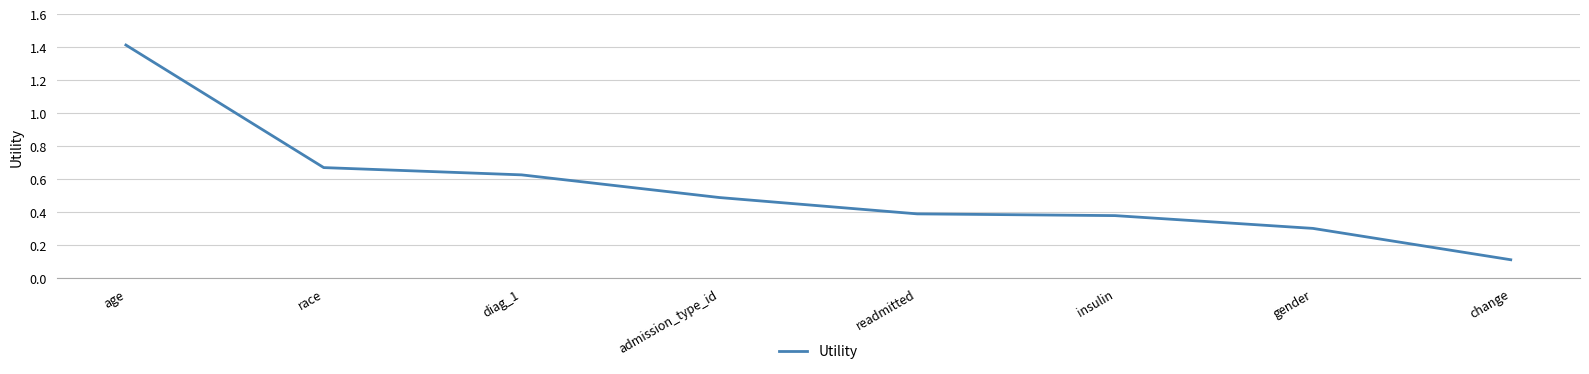

At which category does the chart reach its peak across all series?

age